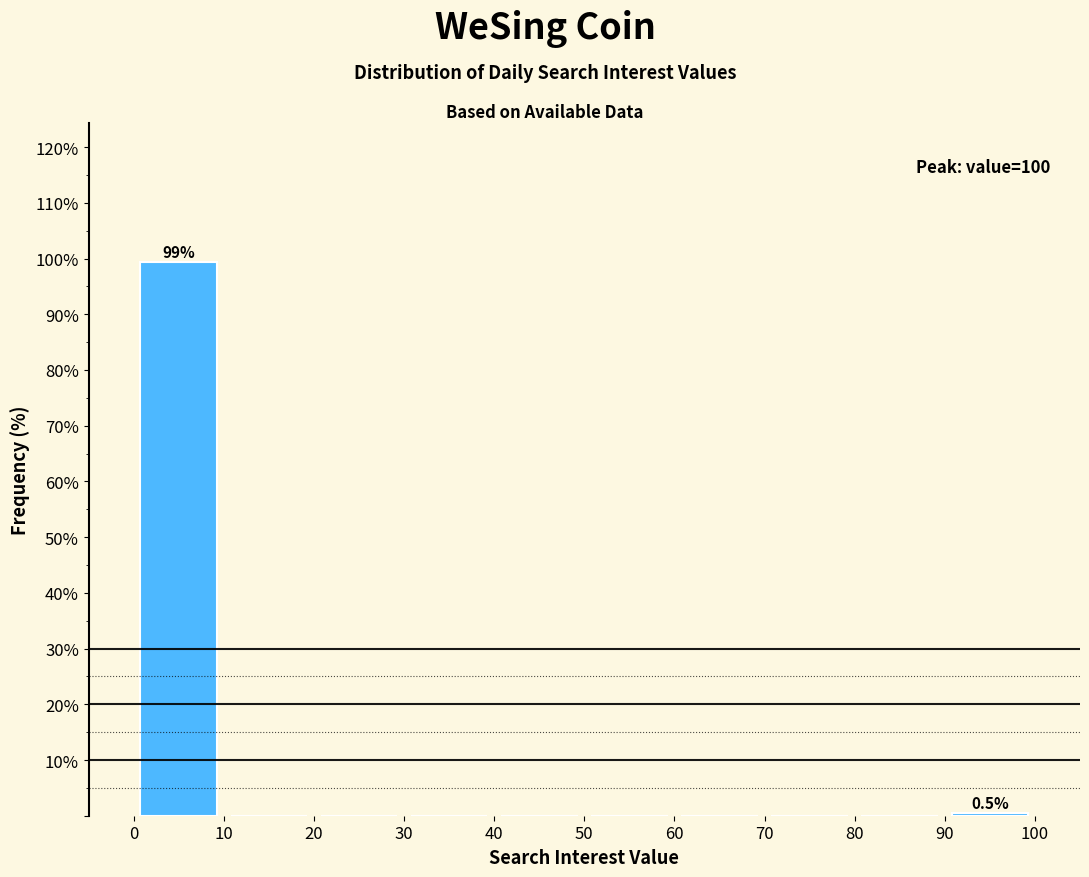

Which range on the x-axis has the tallest bar?

0 to 10